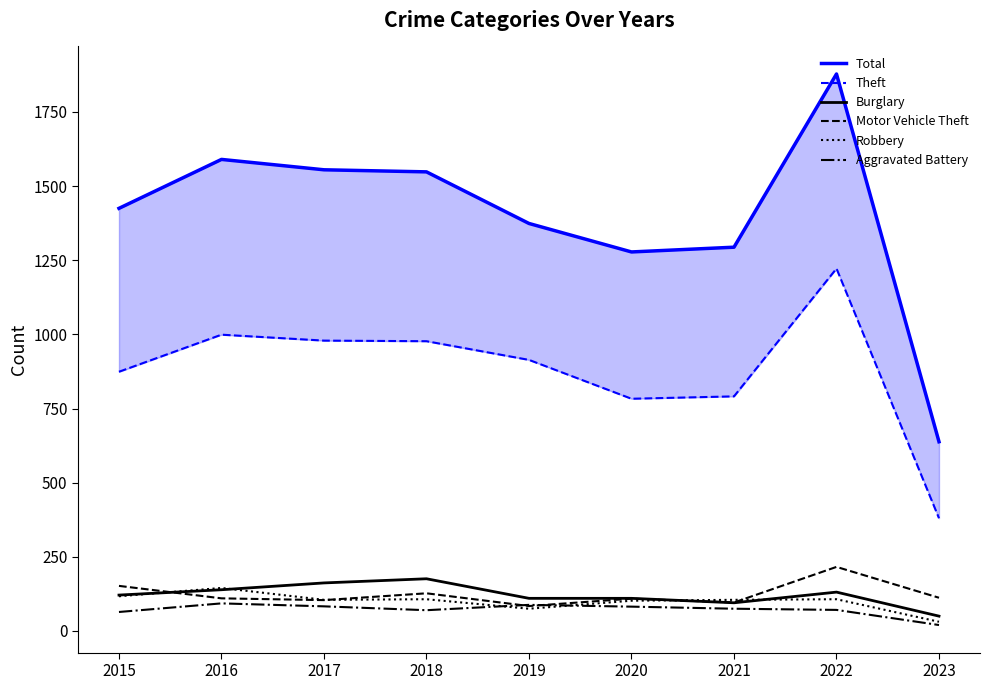

What are all the series names shown in the legend?

Total, Theft, Burglary, Motor Vehicle Theft, Robbery, Aggravated Battery